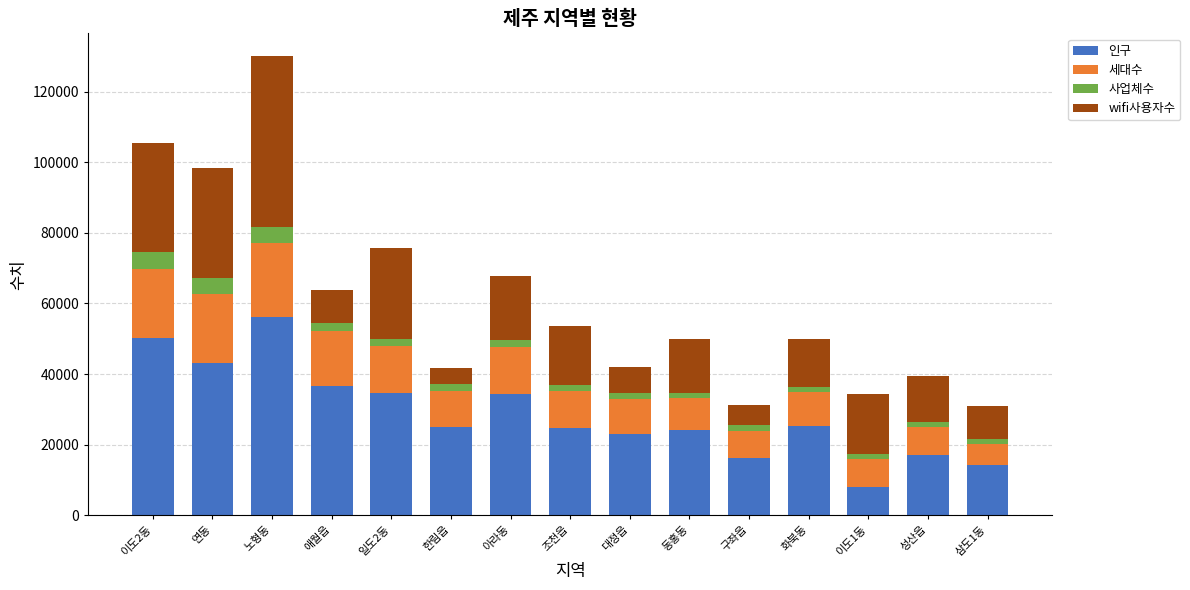

What is the maximum value for 인구?

56223.0